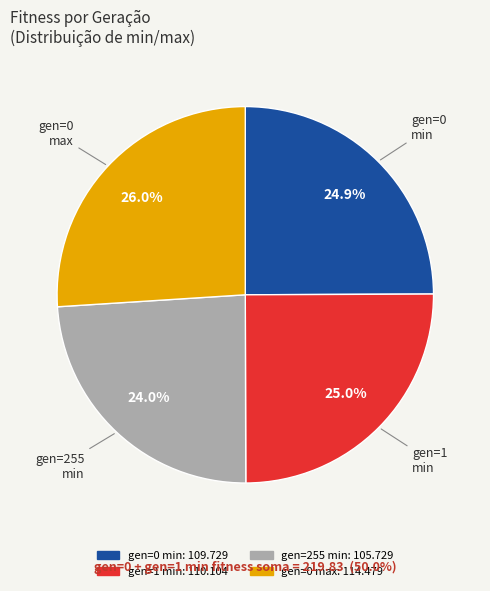

Is gen=1 min the majority of the pie?

No